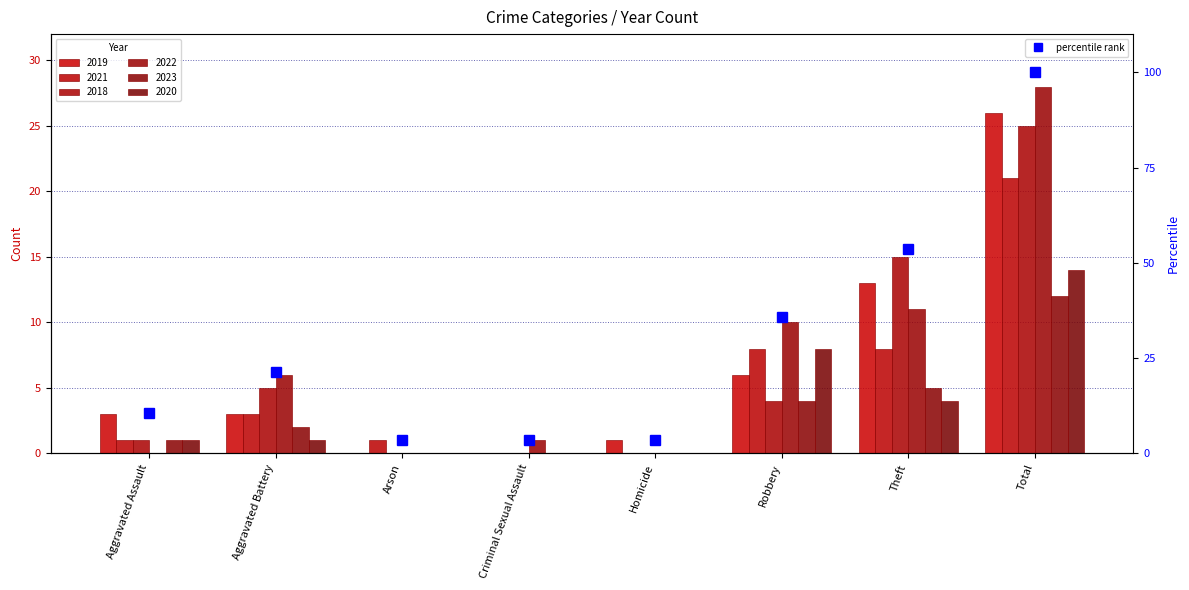

What is the difference between the 2018 values at Aggravated Assault and Robbery?

3